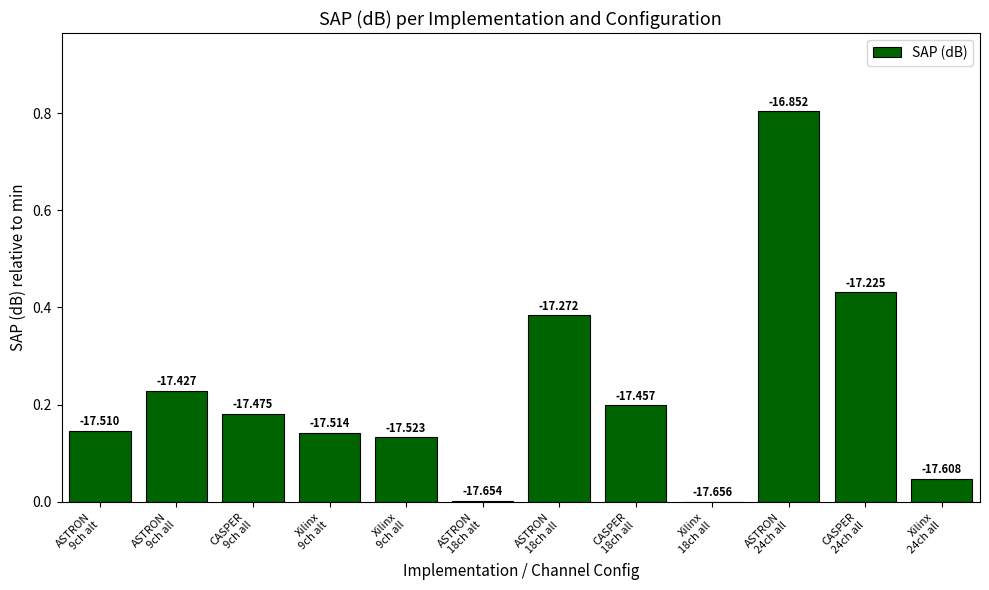

Rank the categories by value from highest to lowest.

ASTRON
24ch all, CASPER
24ch all, ASTRON
18ch all, ASTRON
9ch all, CASPER
18ch all, CASPER
9ch all, ASTRON
9ch alt, Xilinx
9ch alt, Xilinx
9ch all, Xilinx
24ch all, ASTRON
18ch alt, Xilinx
18ch all